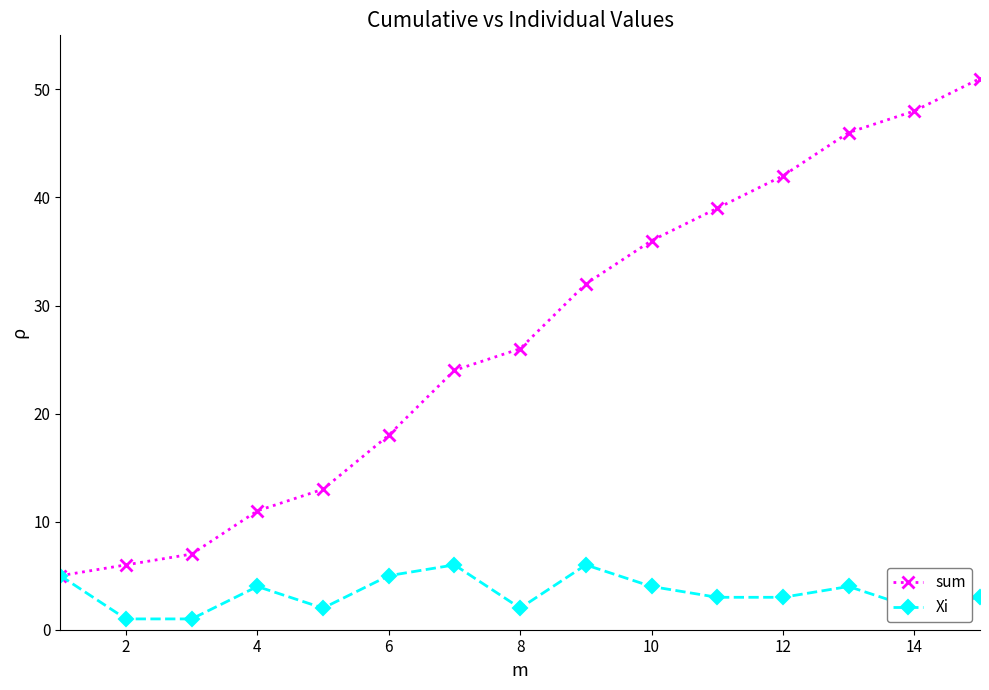

Which series has the widest spread of values?

sum